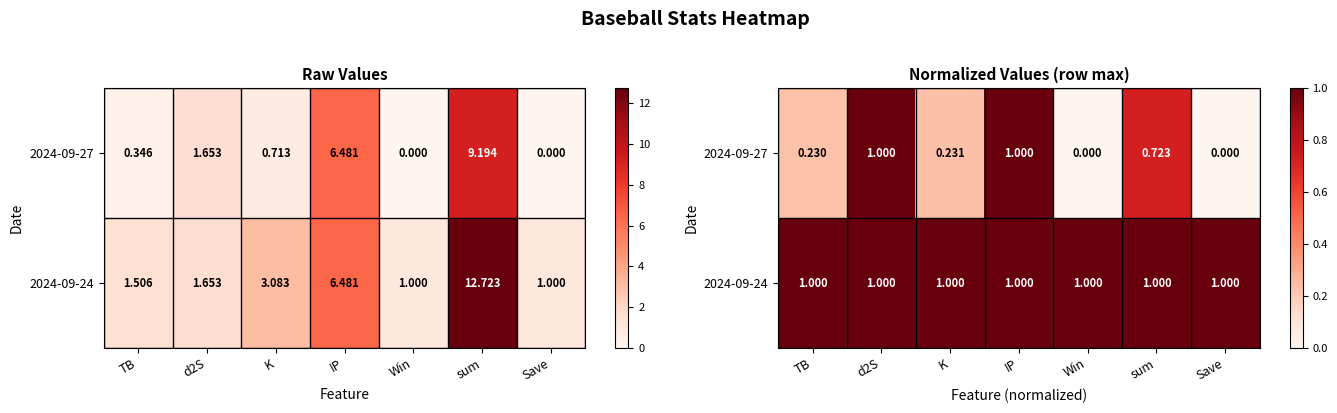

Which series changed the most between d2S and Save?

2024-09-27